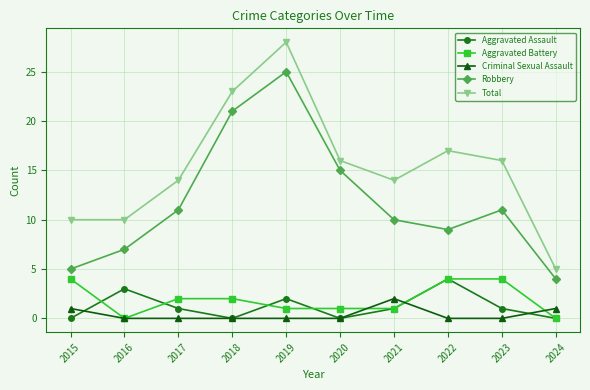

How many lines are shown in the chart?

5